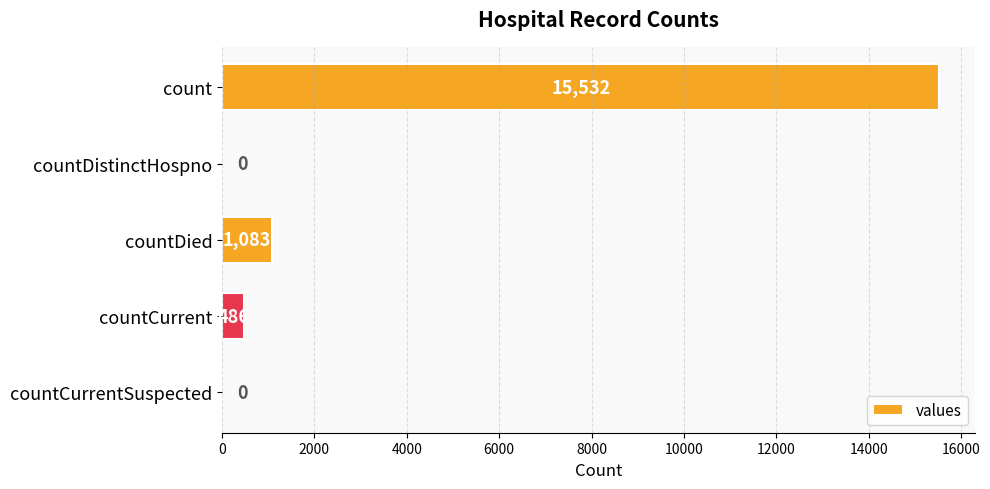

What is the maximum value shown in the chart?

15532